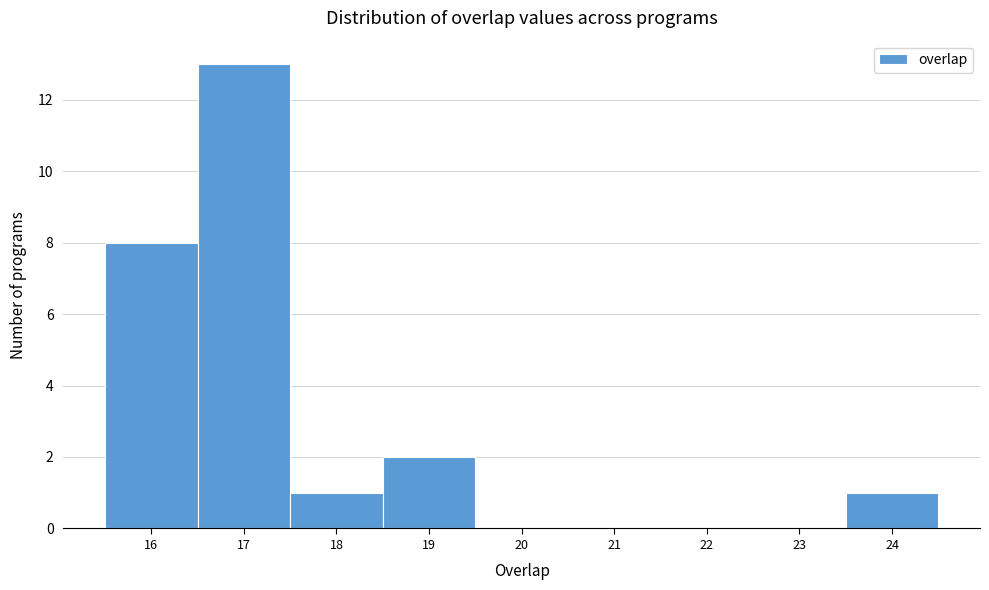

Reading left to right, transcribe this chart: for each bar, give the range it covers on the x-axis and its height. The values are not printed on the chart, so give them approximately, as read against the axis.

15.5 to 16.5: 8
16.5 to 17.5: 13
17.5 to 18.5: 1
18.5 to 19.5: 2
19.5 to 20.5: 0
20.5 to 21.5: 0
21.5 to 22.5: 0
22.5 to 23.5: 0
23.5 to 24.5: 1